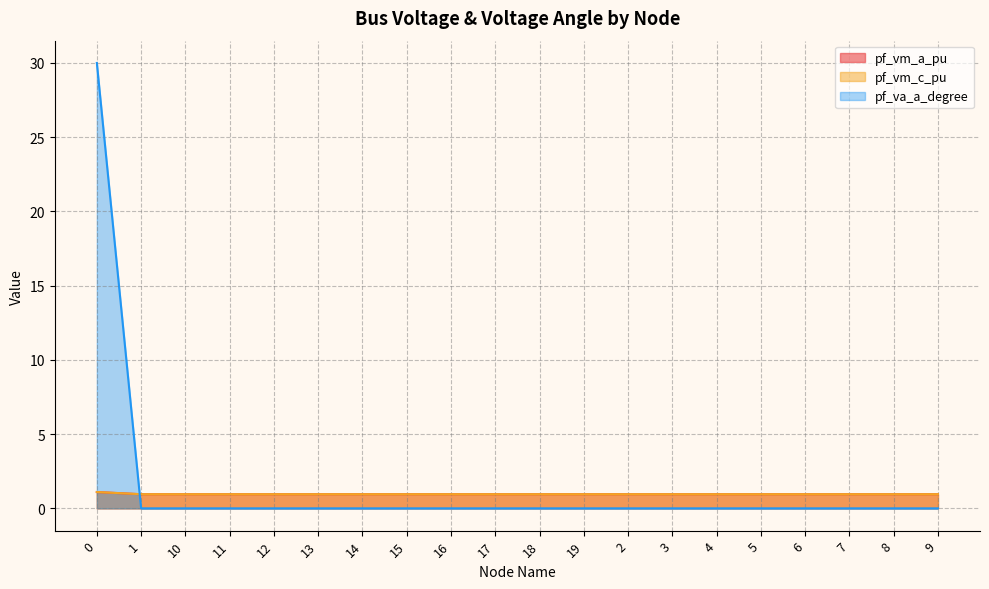

At which category does pf_va_a_degree reach its first local peak?

10